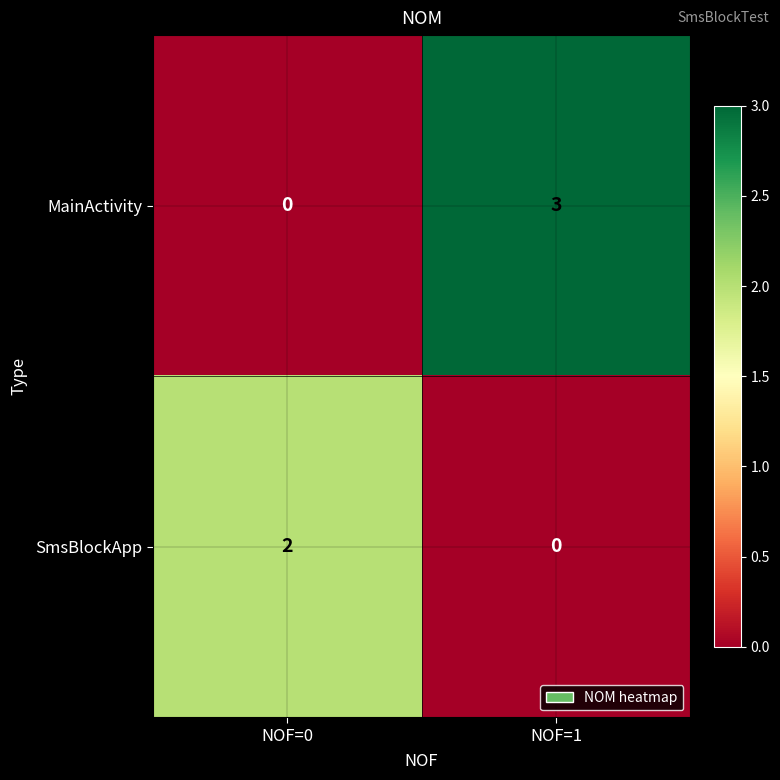

Which series changed the most between NOF=0 and NOF=1?

MainActivity